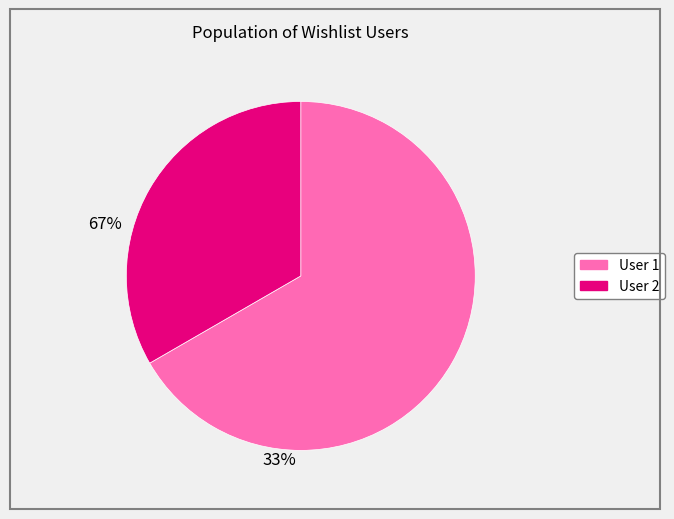

Is there any slice that represents more than half of the pie?

Yes